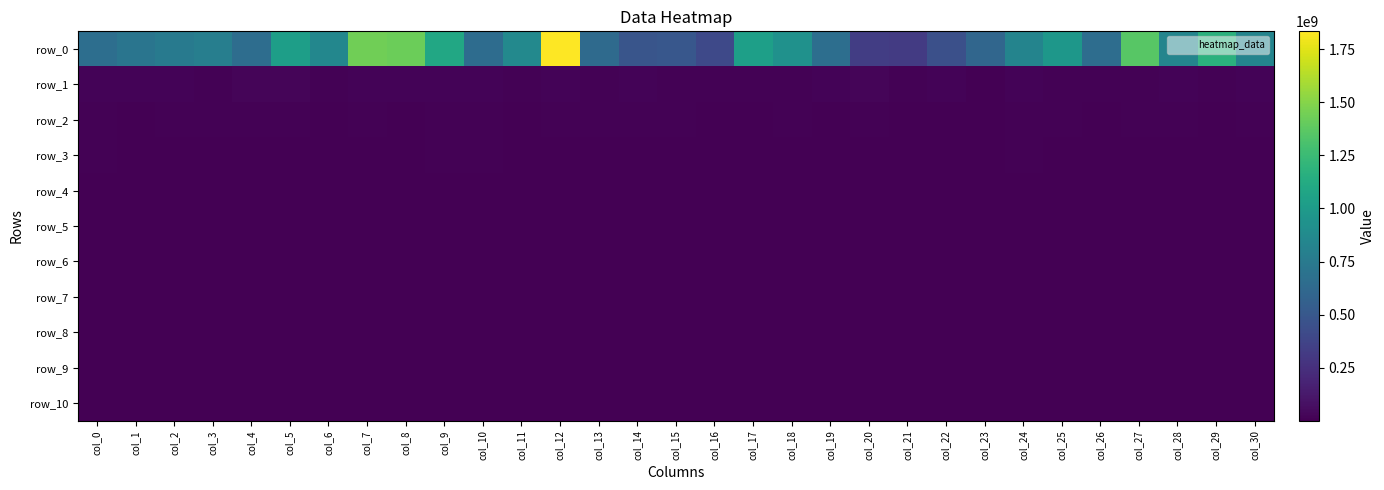

Rank the series by their maximum value, from lowest to highest.

row_10, row_9, row_8, row_7, row_6, row_5, row_4, row_3, row_2, row_1, row_0